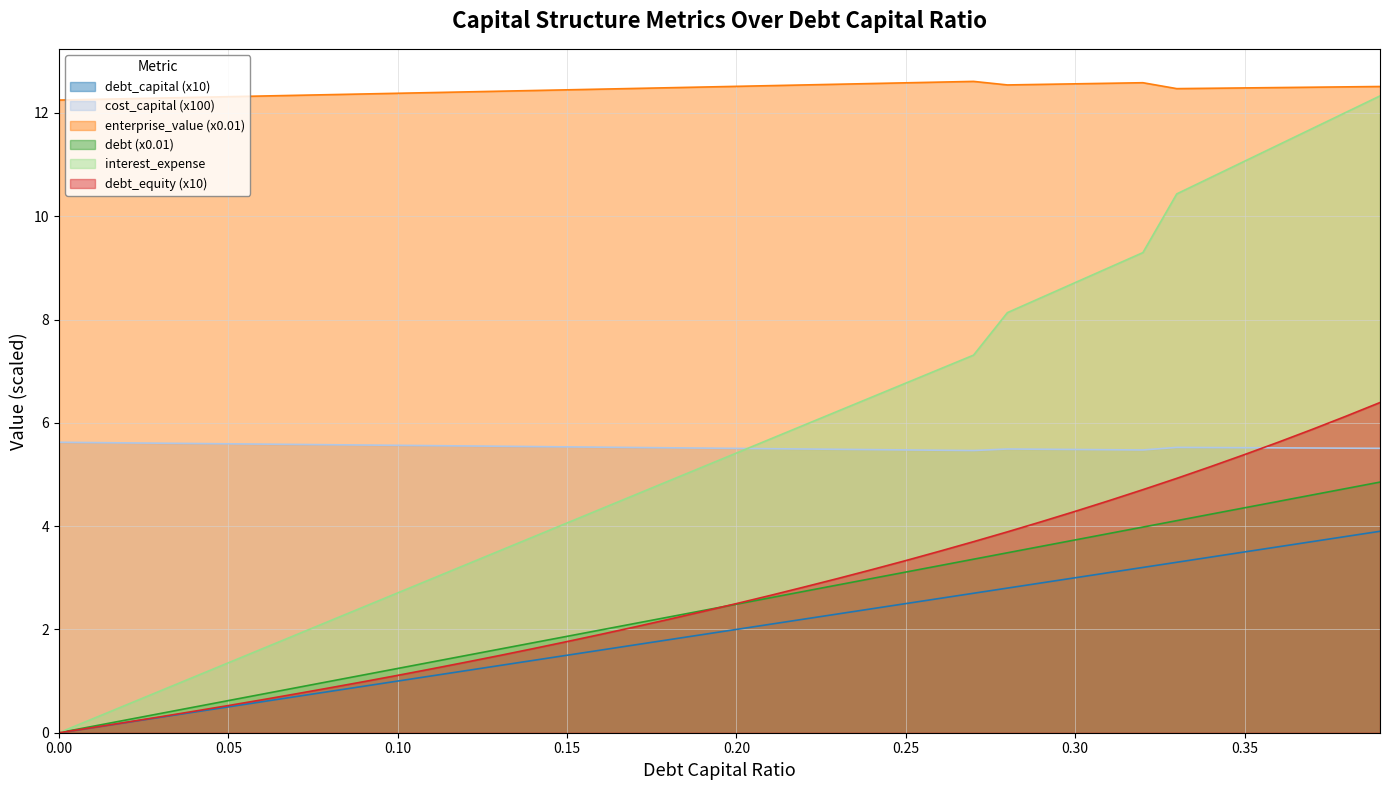

Which series ends up on top after the final intersection of debt_equity and debt?

debt_equity